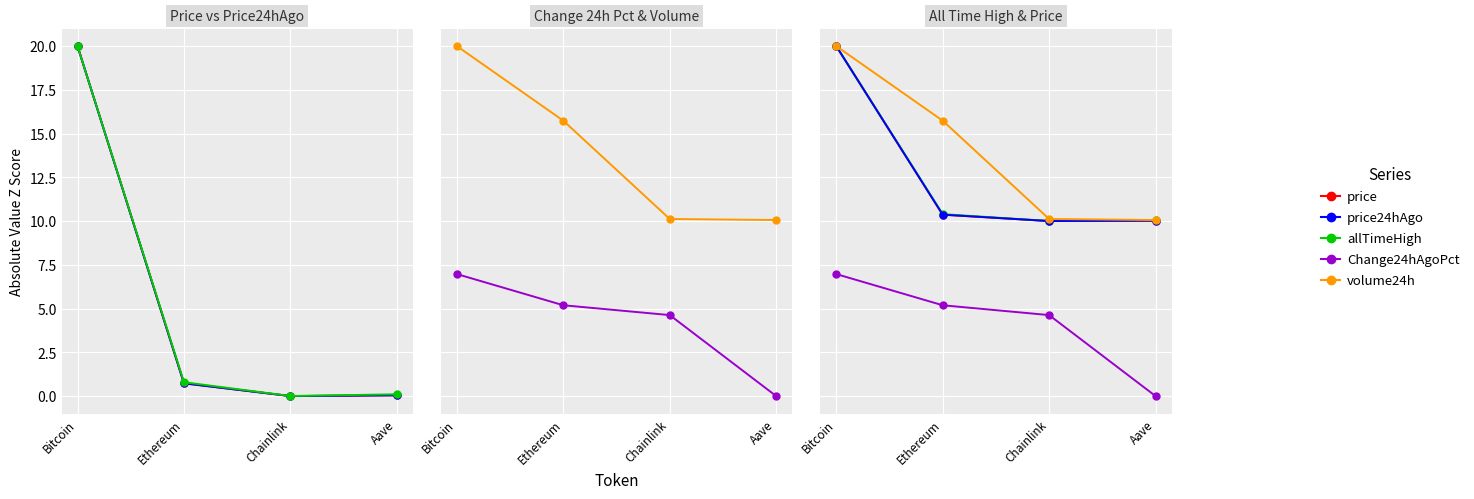

The allTimeHigh series shows 0.0 at Chainlink. True or false?

False